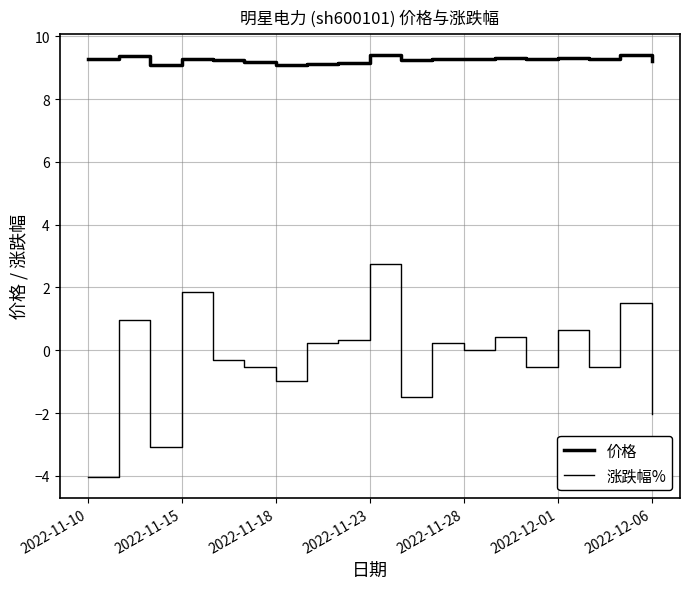

How many lines are shown in the chart?

2